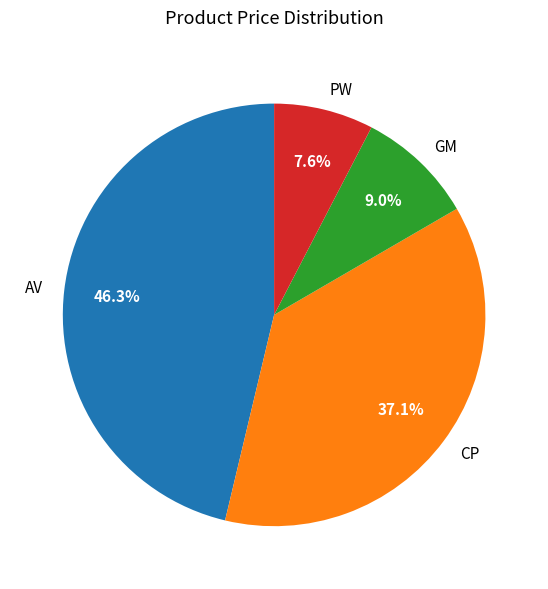

What is the ratio of the value at AV to the value at PW?

6.1